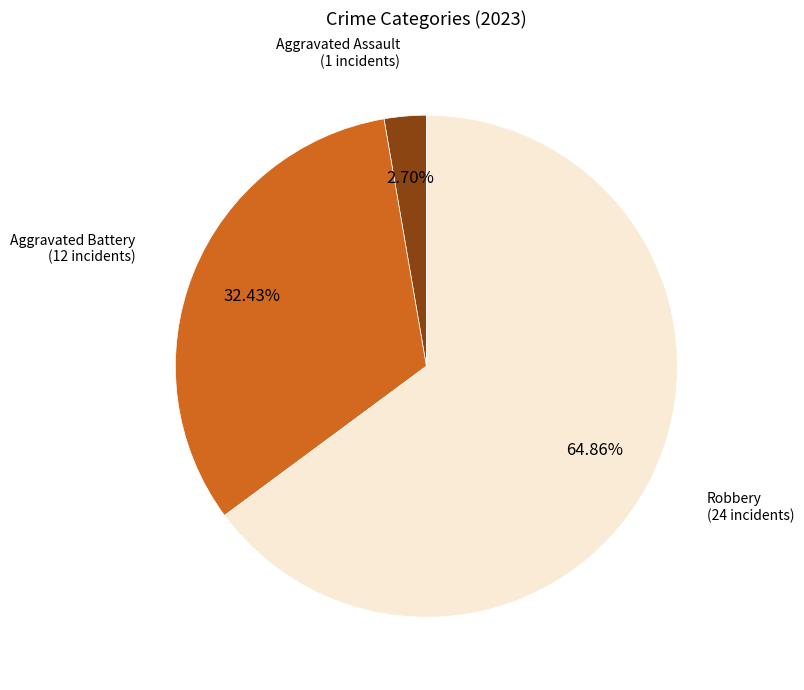

Is there any slice that represents more than half of the pie?

Yes